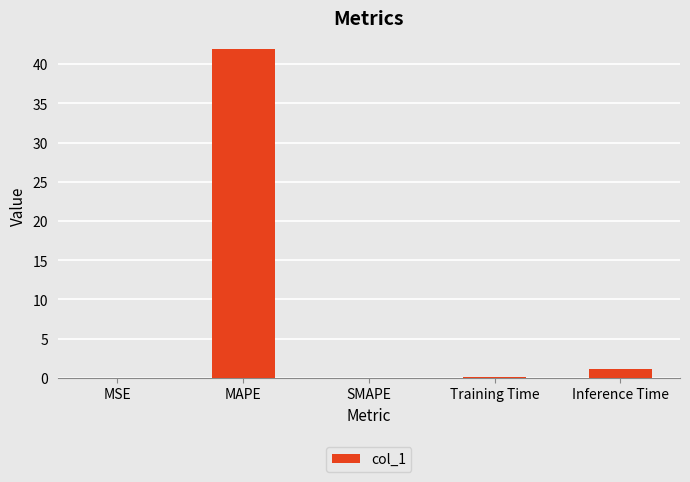

What is the sum of all values?

43.1